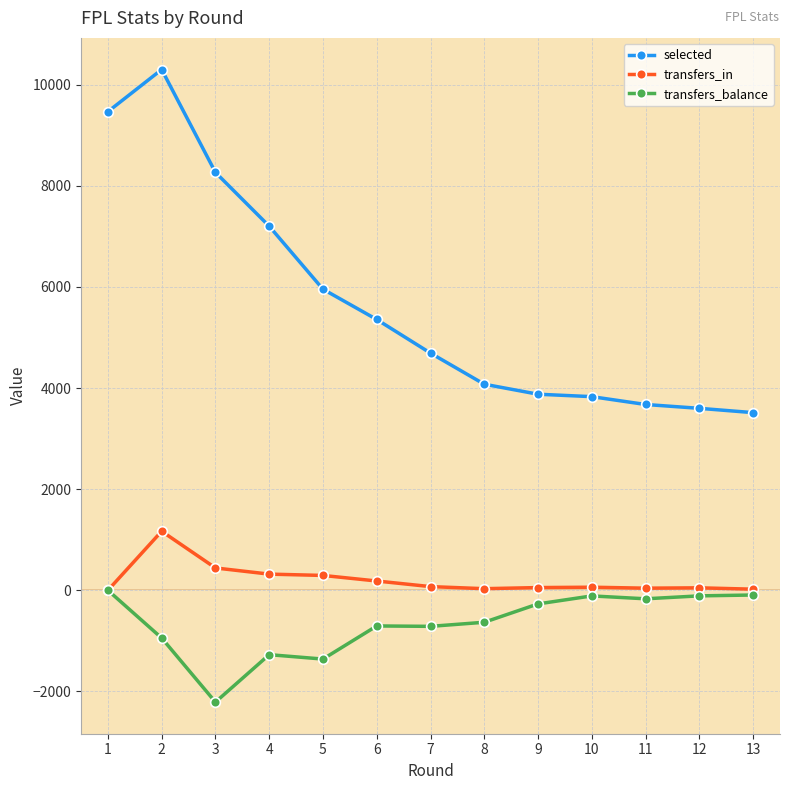

How many distinct data groups are displayed?

3